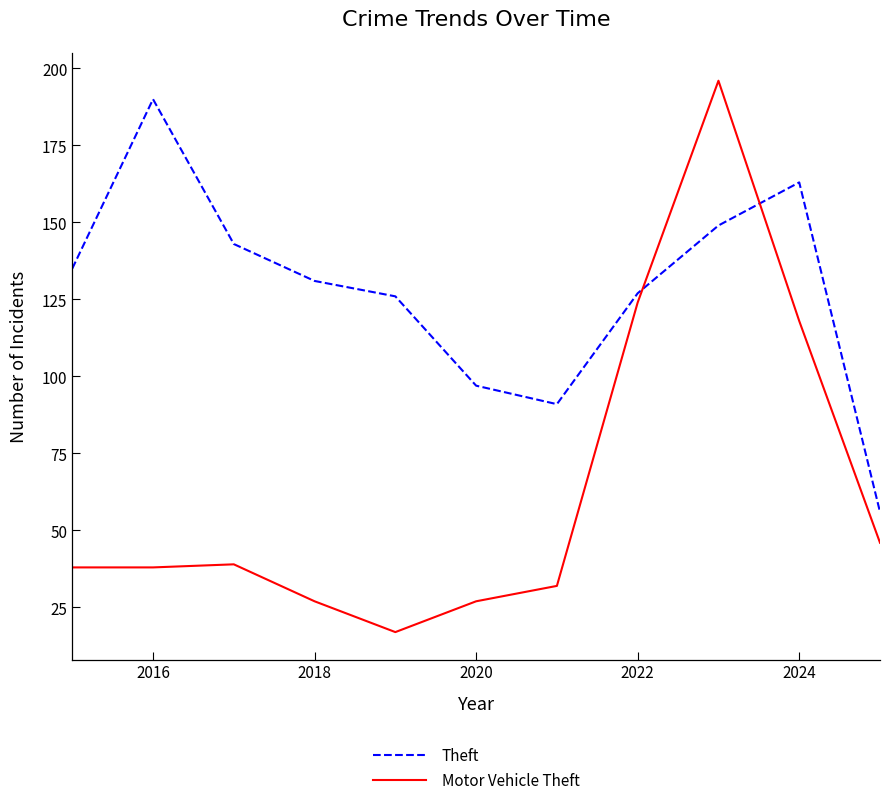

Which series has the widest spread of values?

Motor Vehicle Theft